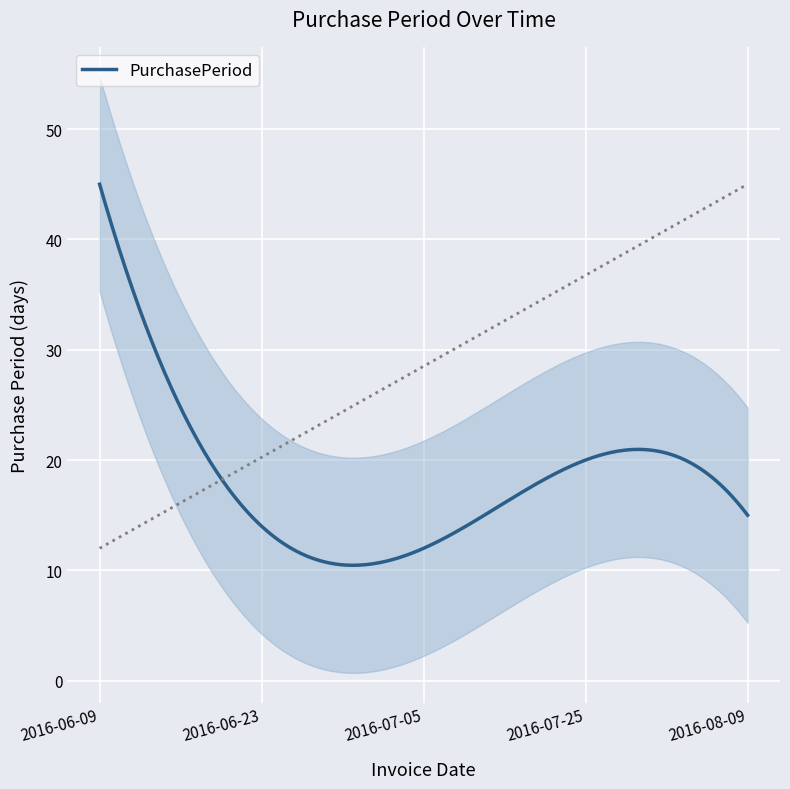

At which category does the chart reach its minimum across all series?

2016-07-05